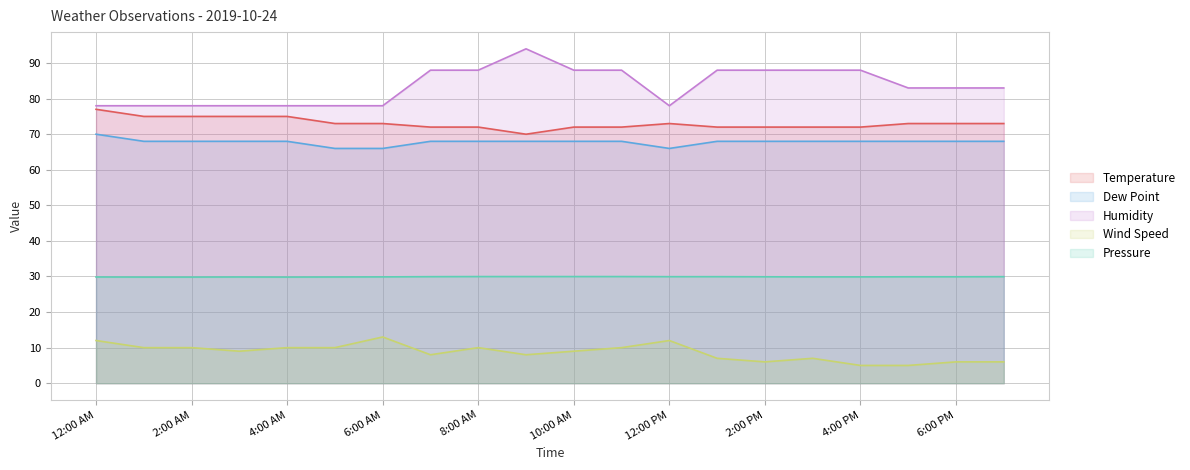

What is the label of the 19th point from the left?

6:00 PM